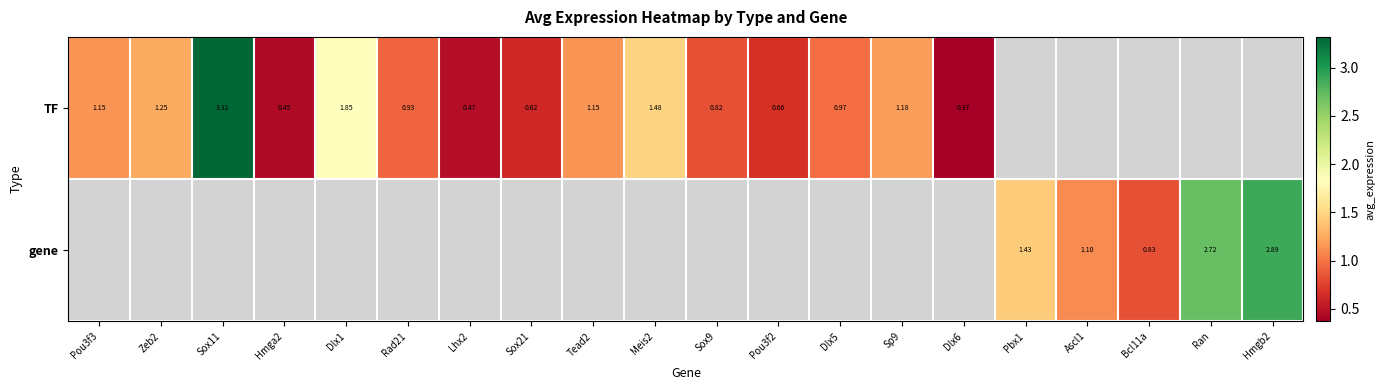

How many distinct data groups are displayed?

2